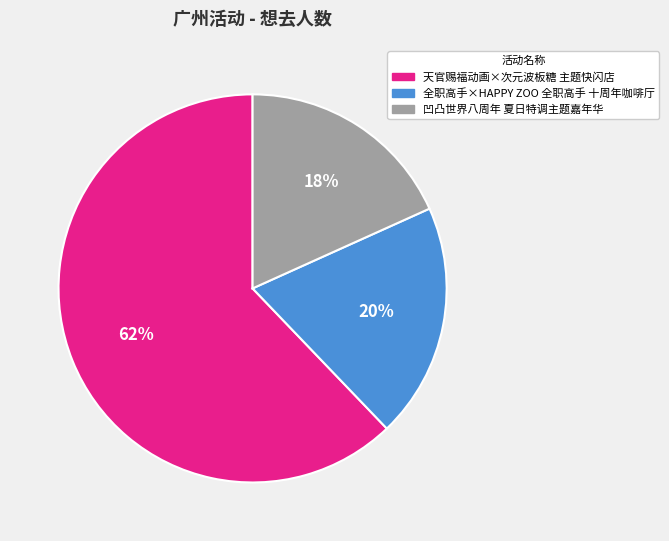

To the nearest percent, what portion does 凹凸世界八周年 夏日特调主题嘉年华 represent?

18%